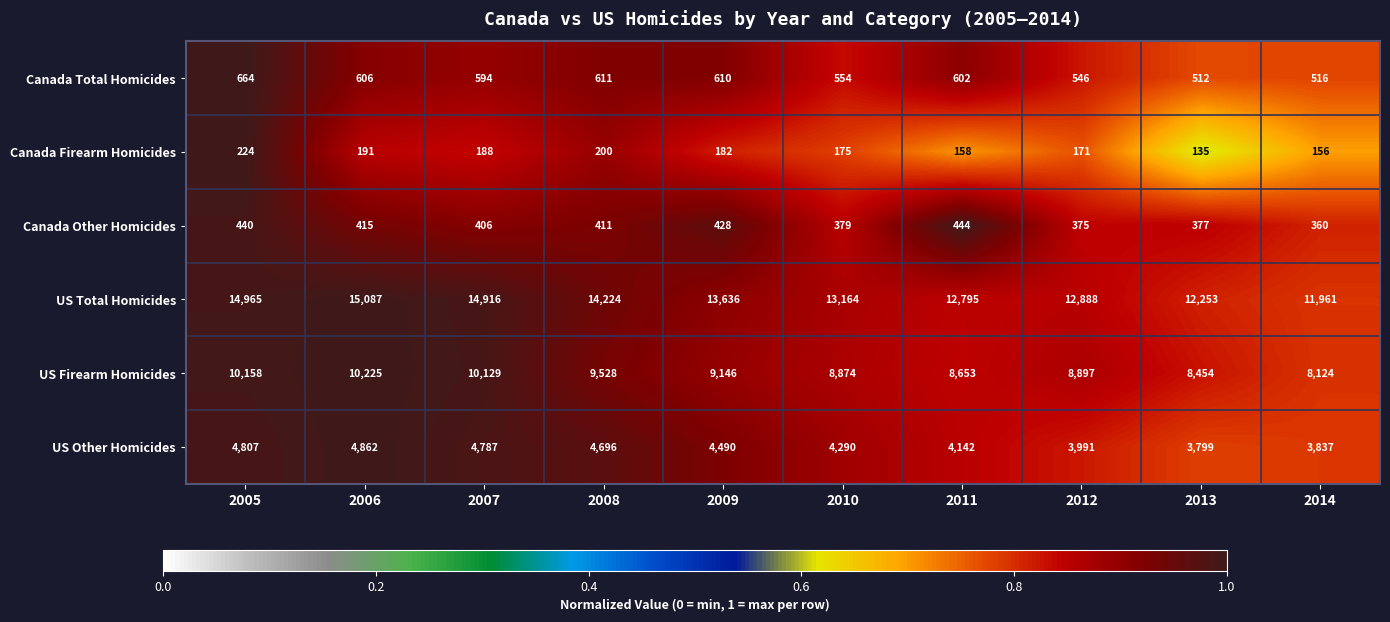

True or false: US Total Homicides has a value of 22283 at 2008.

False